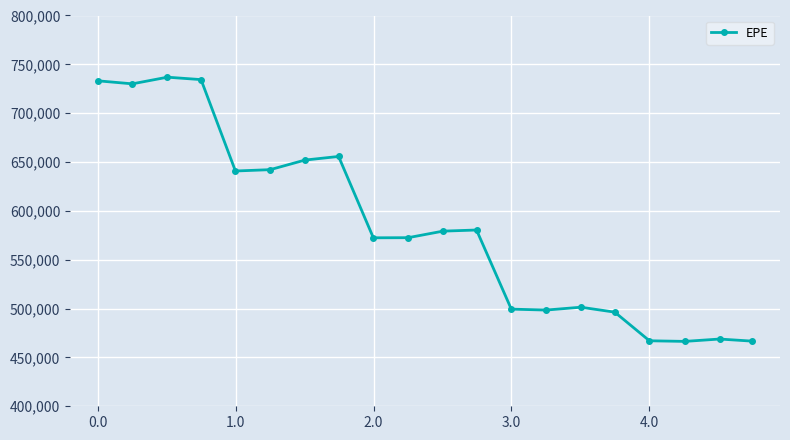

What is the value of the 15th point from the left?

501396